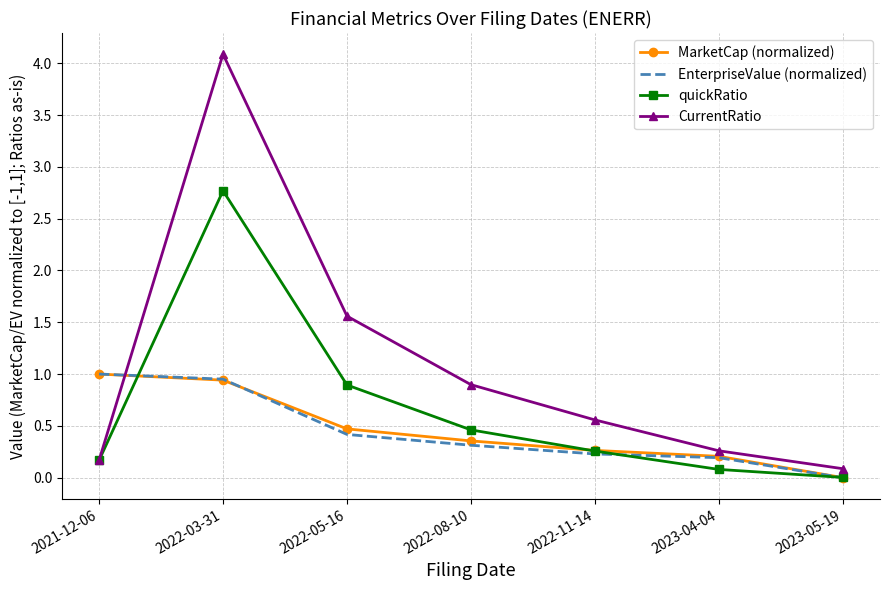

What position from the right is 2023-04-04?

2